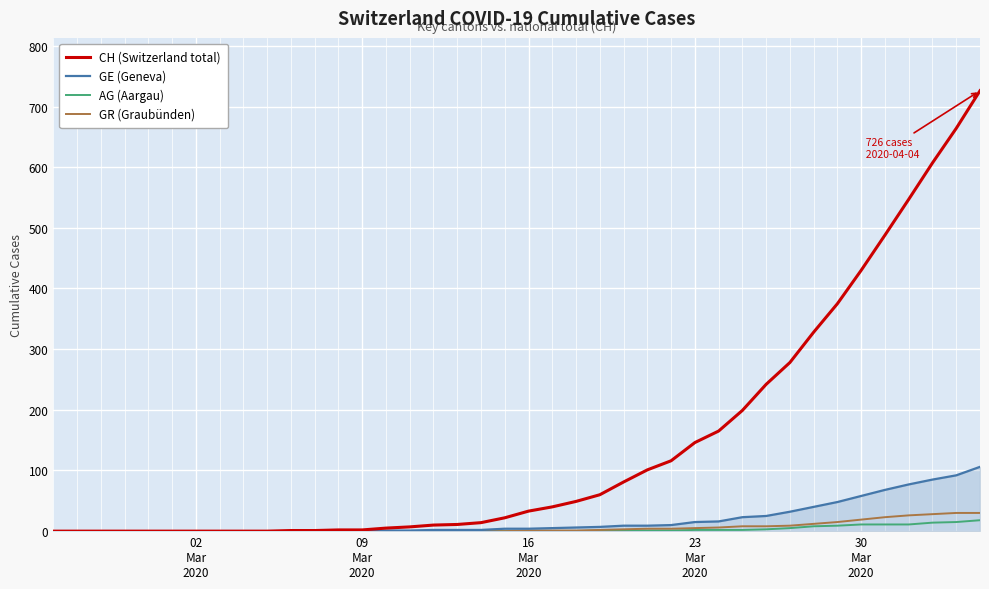

Which series has the largest range (max minus min)?

CH (Switzerland total)